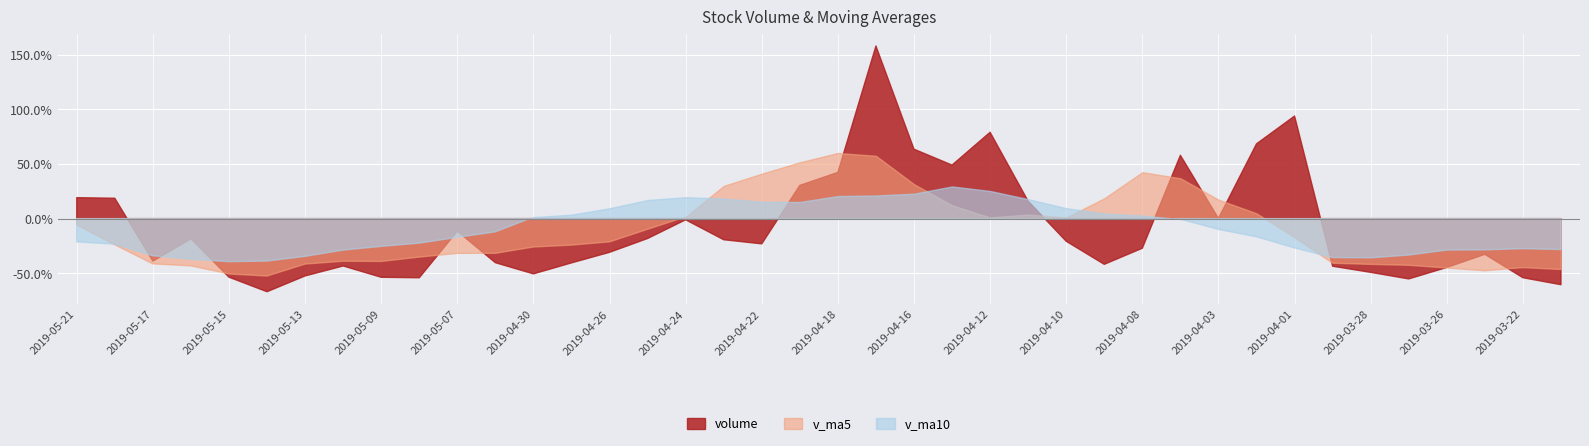

Between 2019-04-25 and 2019-03-29, which is larger?

2019-04-25